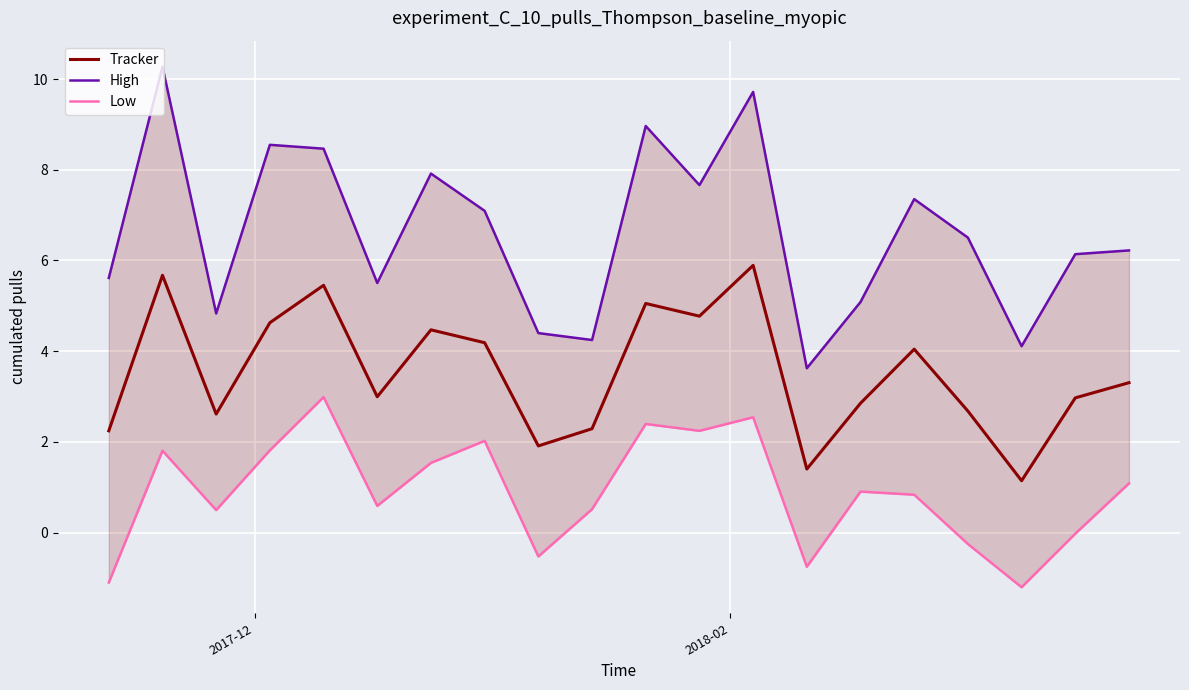

Rank the series by their average value, from lowest to highest.

Low, Tracker, High